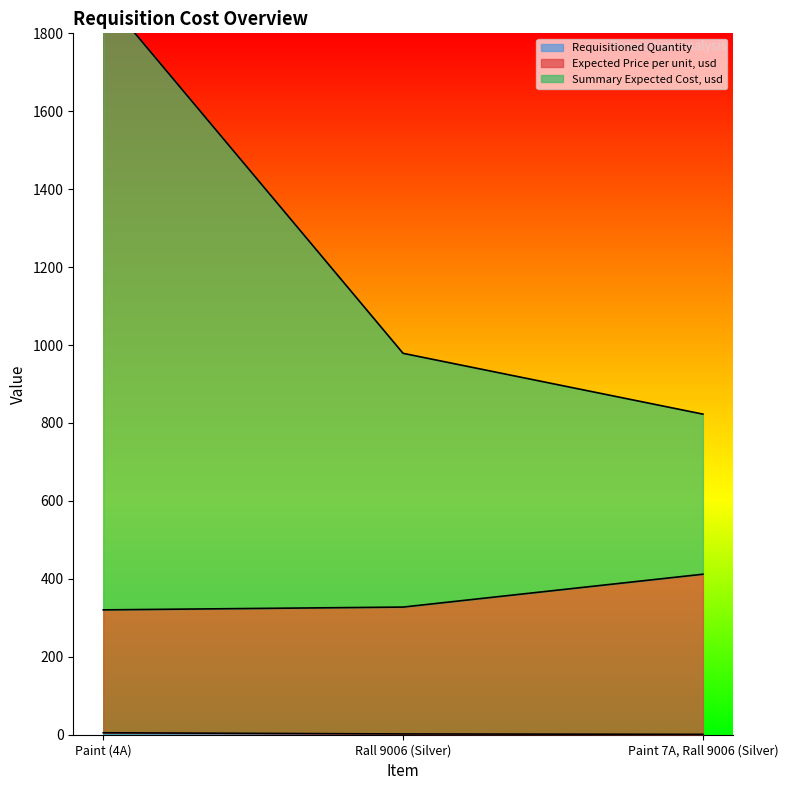

Which category has the highest value across all series?

Paint (4A)